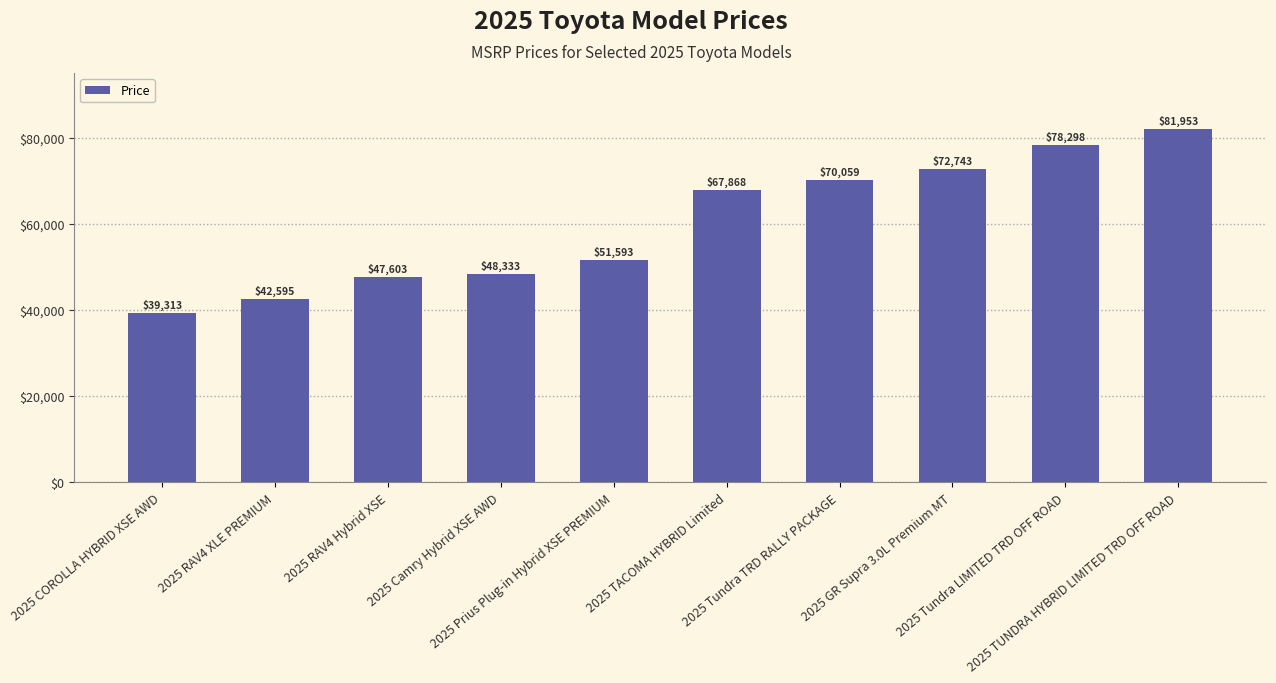

List the labels in order of value, largest first.

2025 TUNDRA HYBRID LIMITED TRD OFF ROAD, 2025 Tundra LIMITED TRD OFF ROAD, 2025 GR Supra 3.0L Premium MT, 2025 Tundra TRD RALLY PACKAGE, 2025 TACOMA HYBRID Limited, 2025 Prius Plug-in Hybrid XSE PREMIUM, 2025 Camry Hybrid XSE AWD, 2025 RAV4 Hybrid XSE, 2025 RAV4 XLE PREMIUM, 2025 COROLLA HYBRID XSE AWD